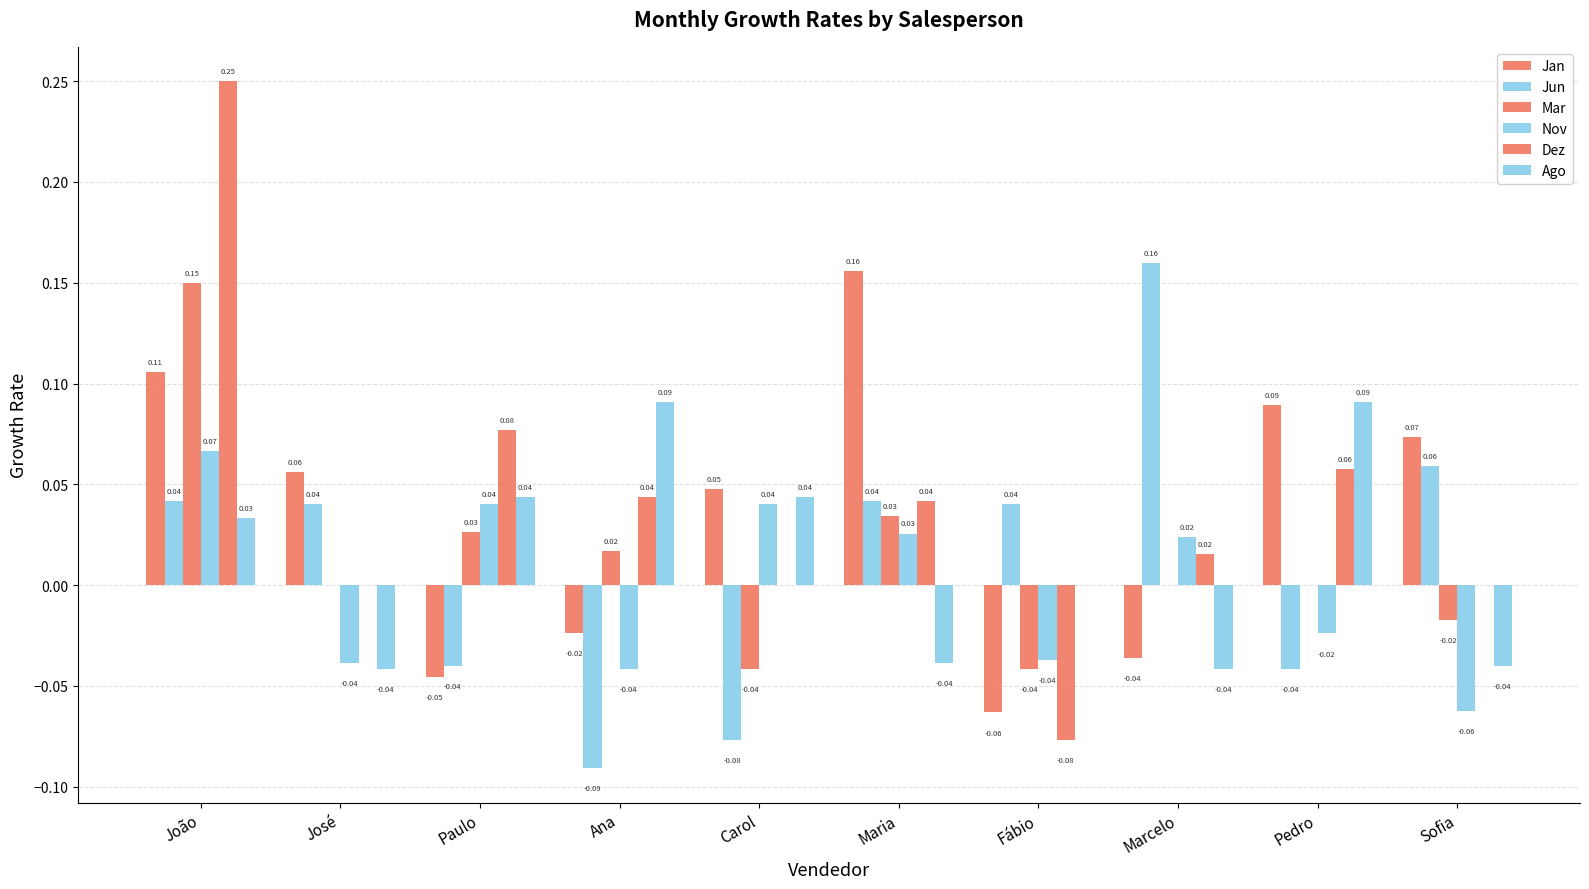

How many values in the Jun series exceed 0?

6